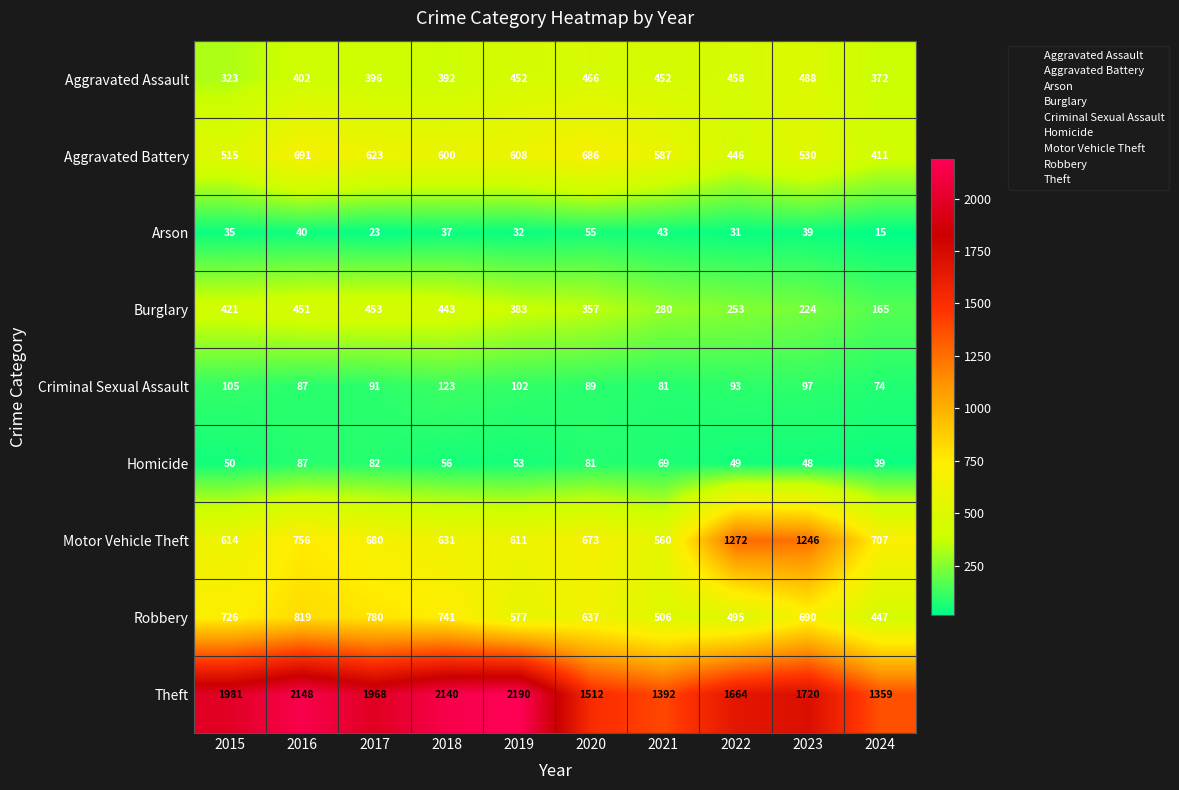

Is the value of Criminal Sexual Assault at 2018 greater than the value of Aggravated Assault at 2015?

No